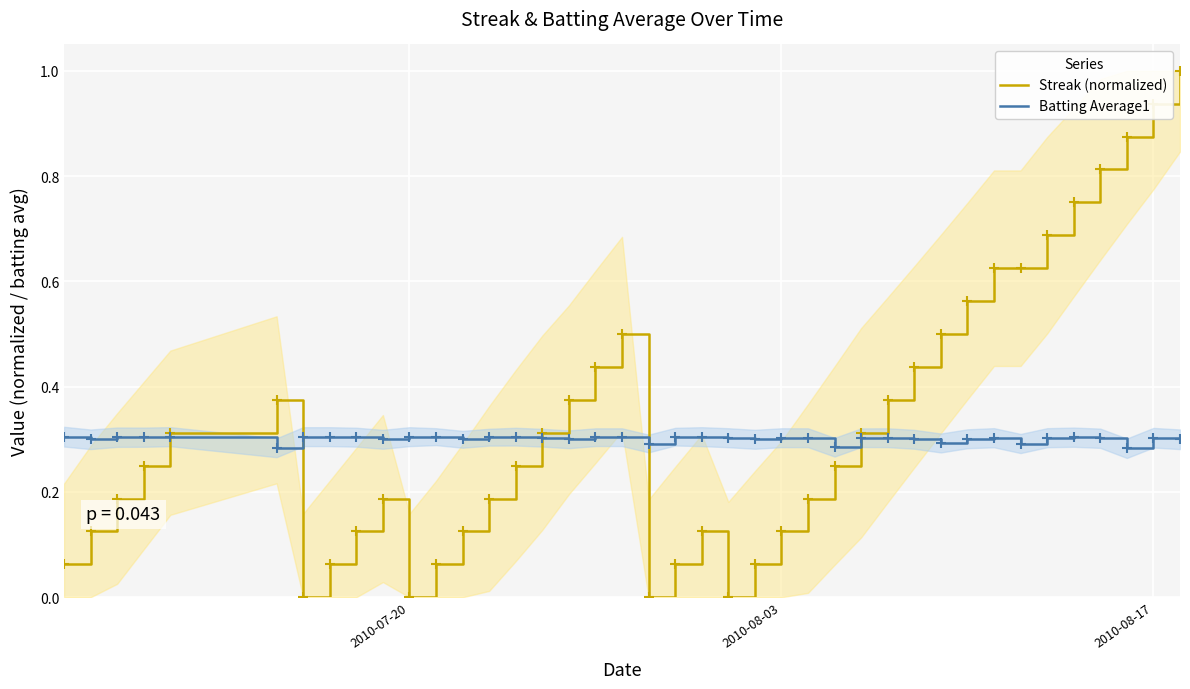

Reading left to right, extract all data points from this chart.

Streak (normalized): 0.1	0.1	0.2	0.2	0.3	0.4	0.0	0.1	0.1	0.2	0.0	0.1	0.1	0.2	0.2	0.3	0.4	0.4	0.5	0.0	0.1	0.1	0.0	0.1	0.1	0.2	0.2	0.3	0.4	0.4	0.5	0.6	0.6	0.6	0.7	0.8	0.8	0.9	0.9	1.0
Batting Average1: 0.3	0.3	0.3	0.3	0.3	0.3	0.3	0.3	0.3	0.3	0.3	0.3	0.3	0.3	0.3	0.3	0.3	0.3	0.3	0.3	0.3	0.3	0.3	0.3	0.3	0.3	0.3	0.3	0.3	0.3	0.3	0.3	0.3	0.3	0.3	0.3	0.3	0.3	0.3	0.3